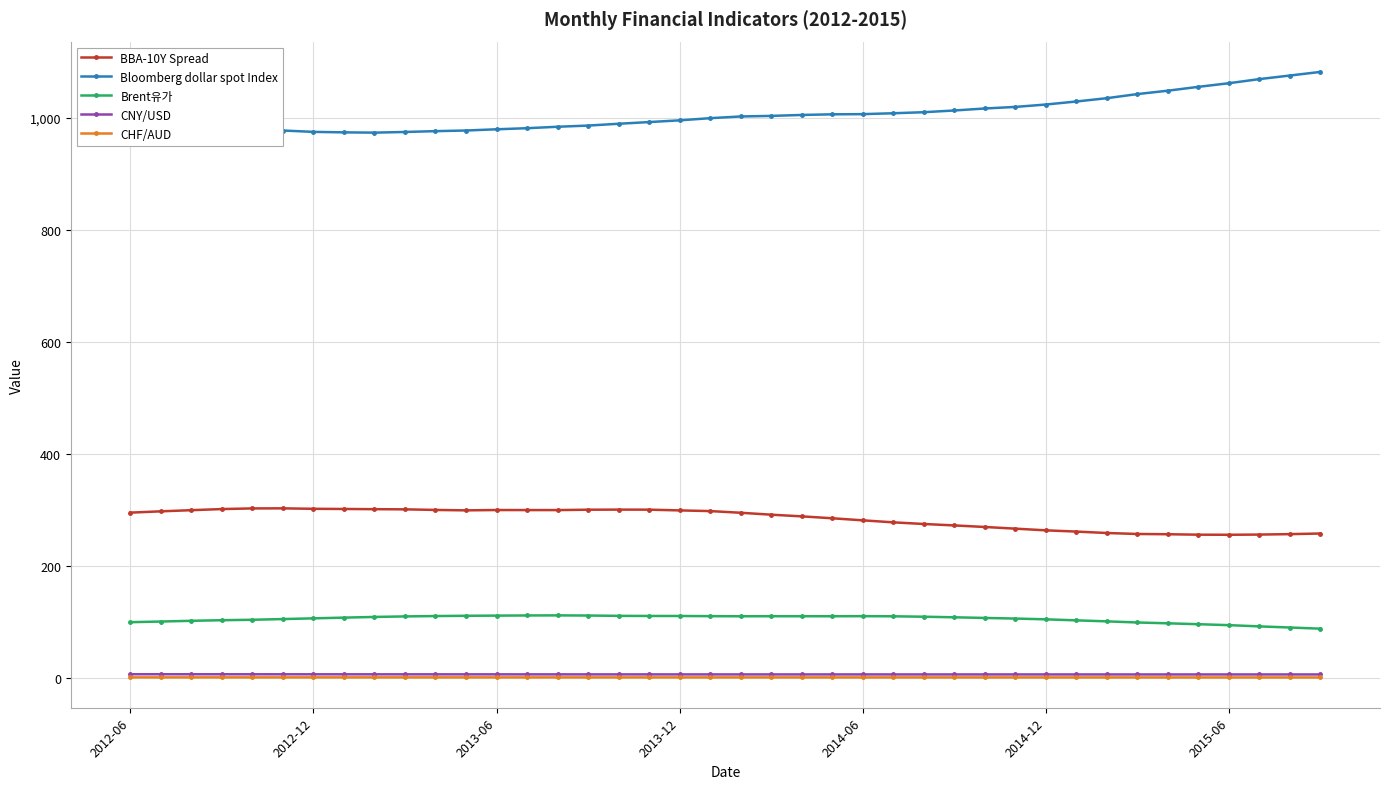

What is the lowest value of the Brent유가 series?

87.9